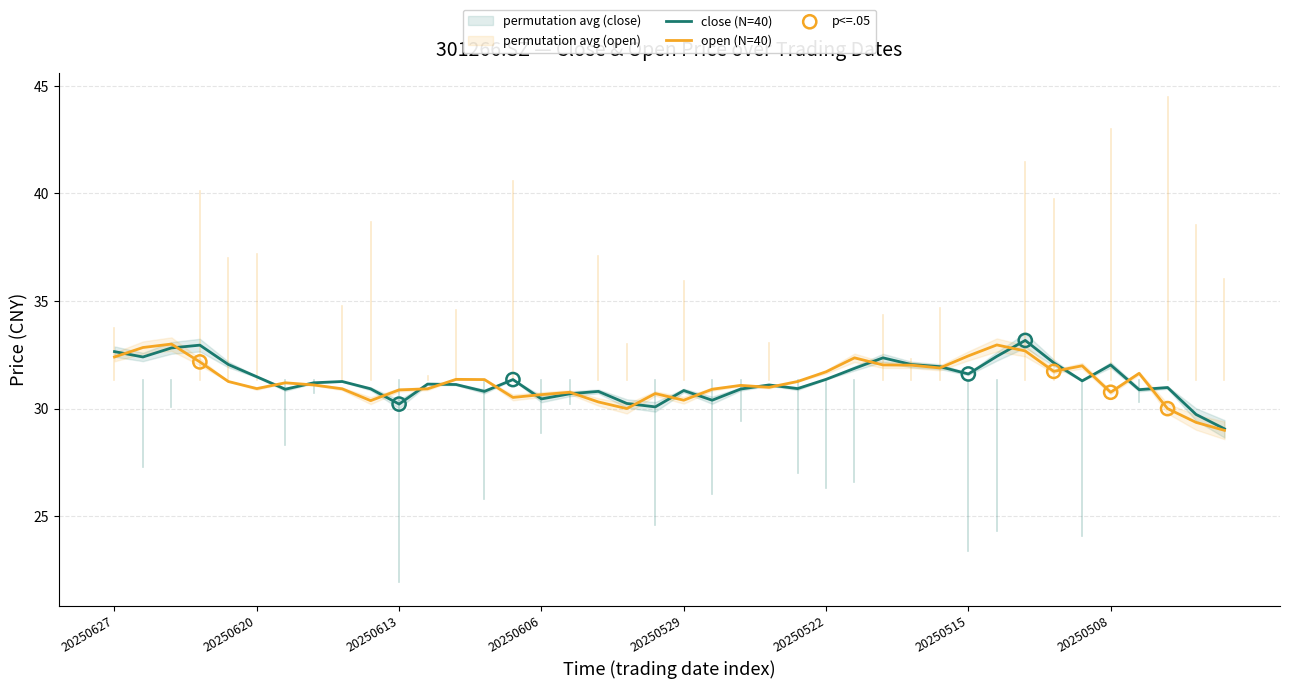

At how many categories does at least one series exceed 29?

40